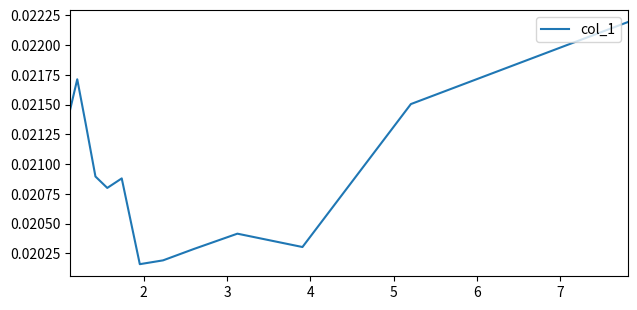

At which category does the data reach its first local valley?

3